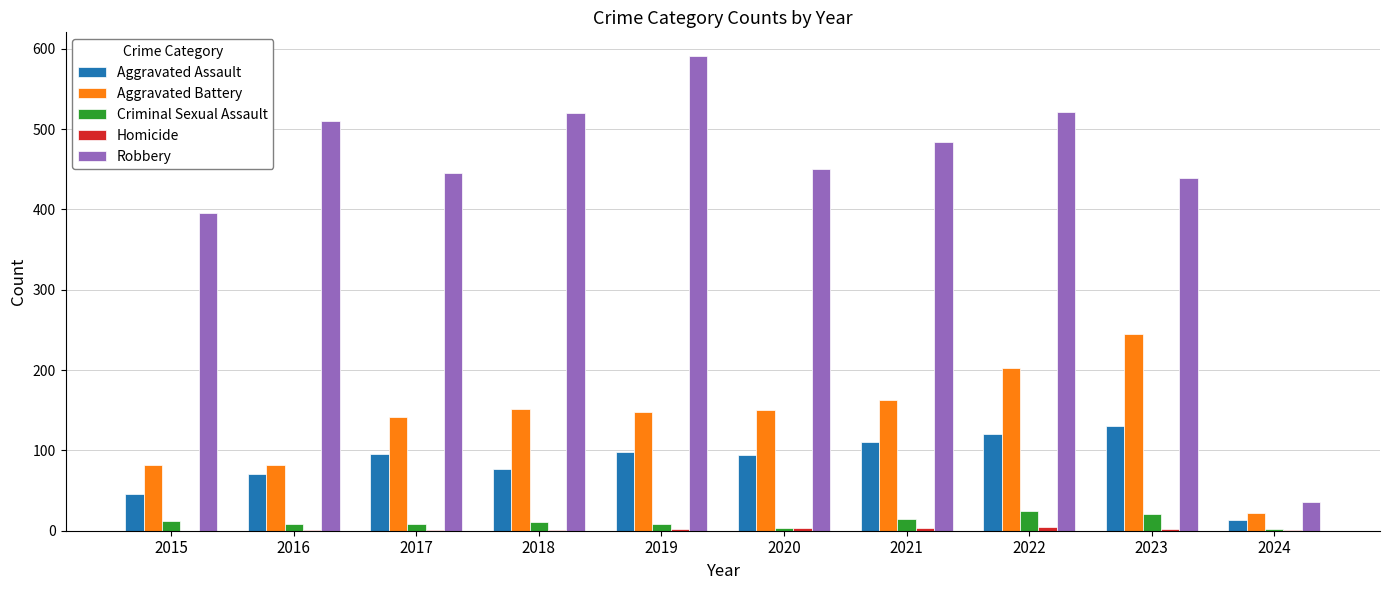

What is the sum of all Aggravated Battery values?

1388